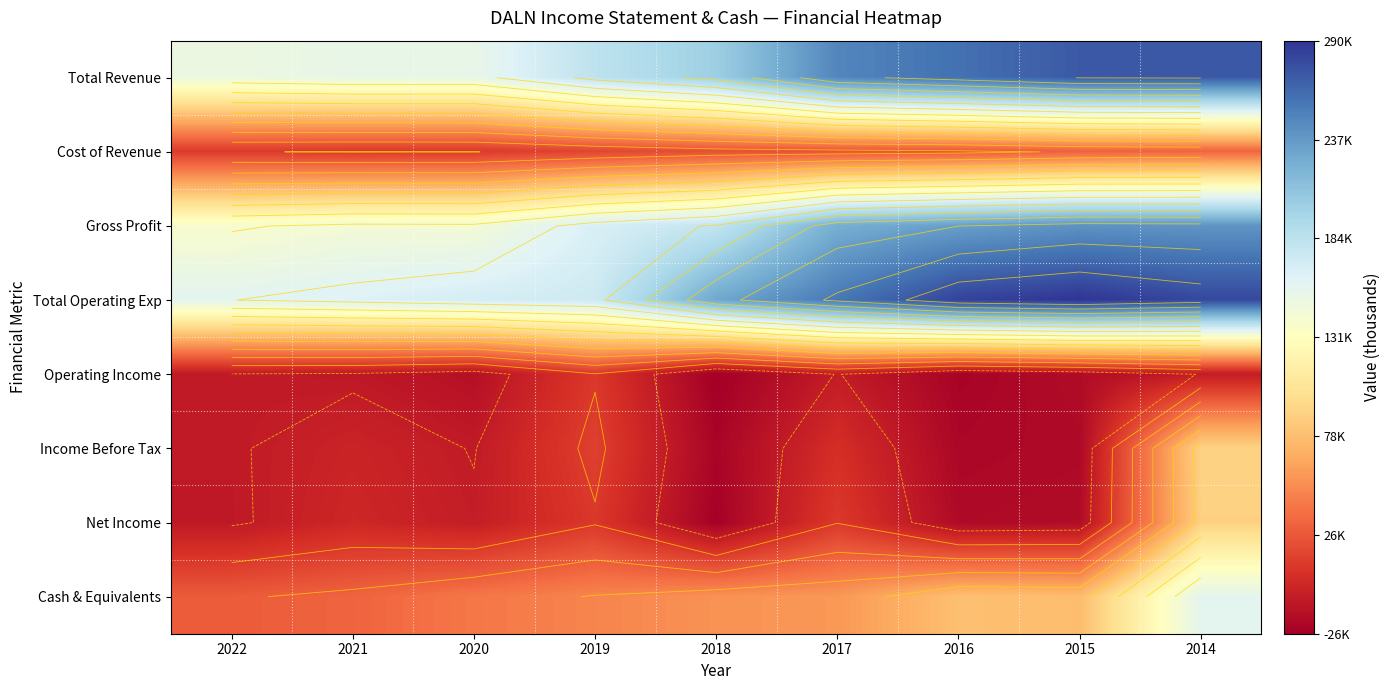

Which category has the highest value in the Total Operating Exp series?

2015